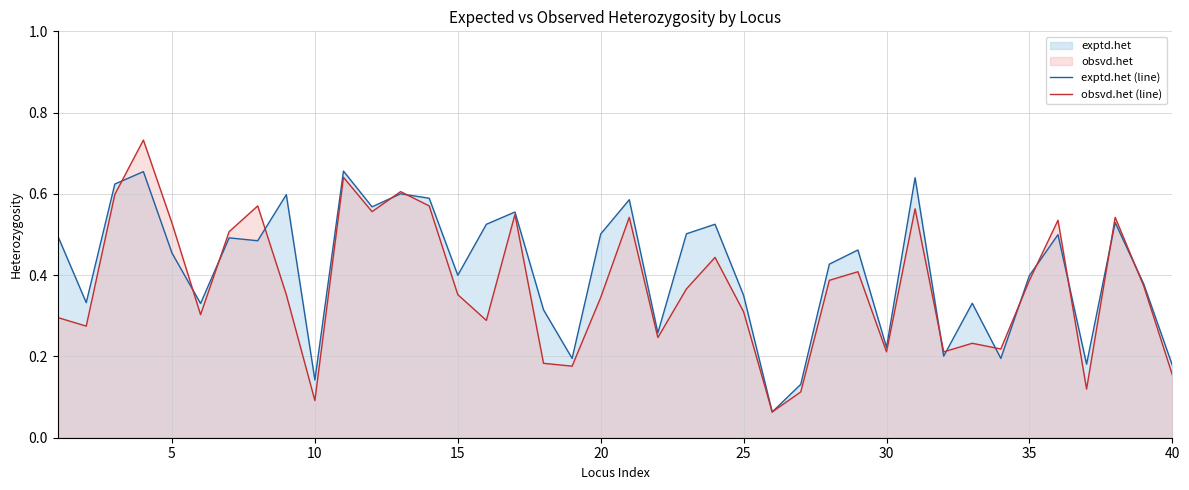

Which series has the largest total across all categories?

exptd.het (line)